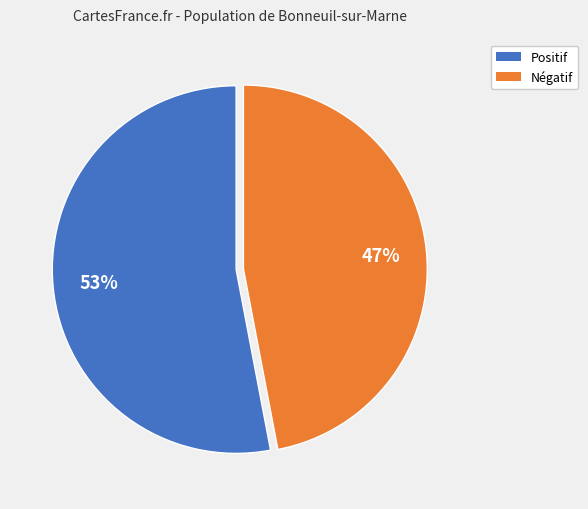

Is there any slice that represents more than half of the pie?

Yes